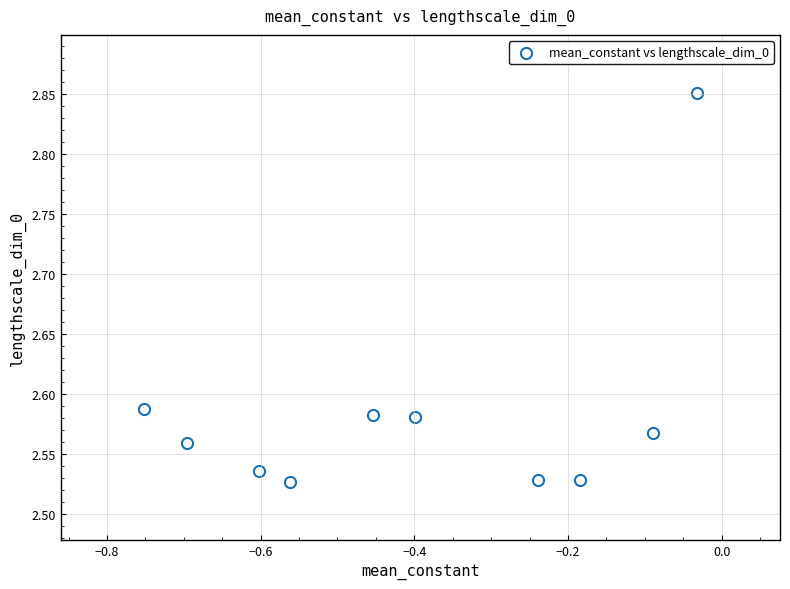

What is the range of Y values (max minus min)?

0.3